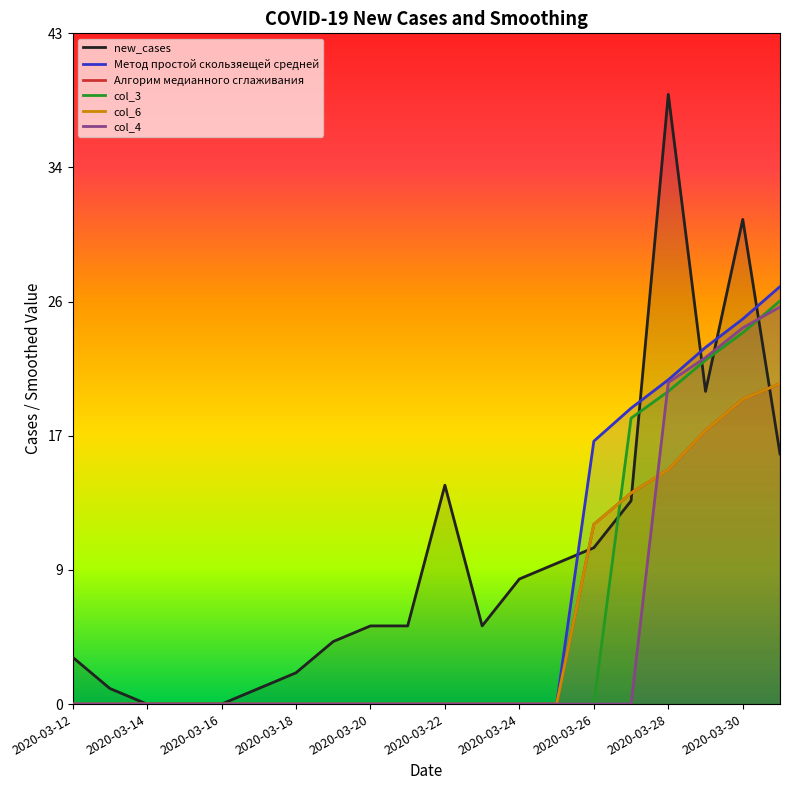

What is the difference between the maximum and second lowest values in the new_cases series?

39.0